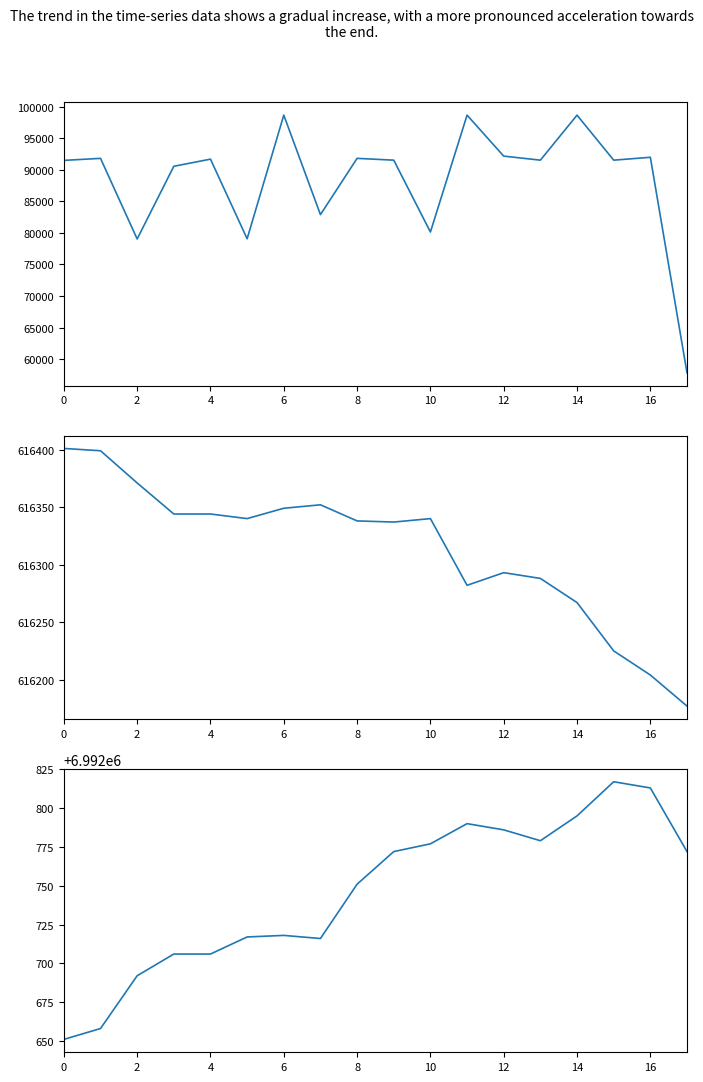

The value of Ost at 11 is 616282. True or false?

True